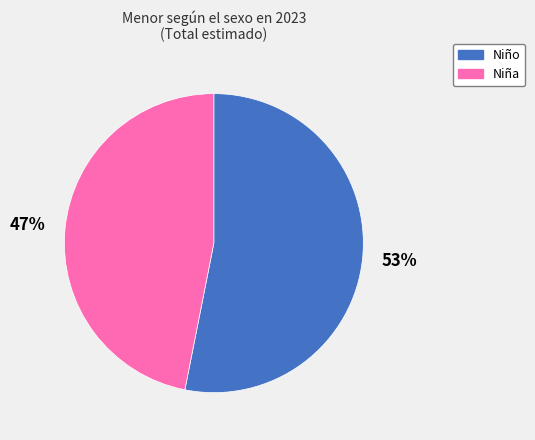

Rank the categories by value from lowest to highest.

Niña, Niño